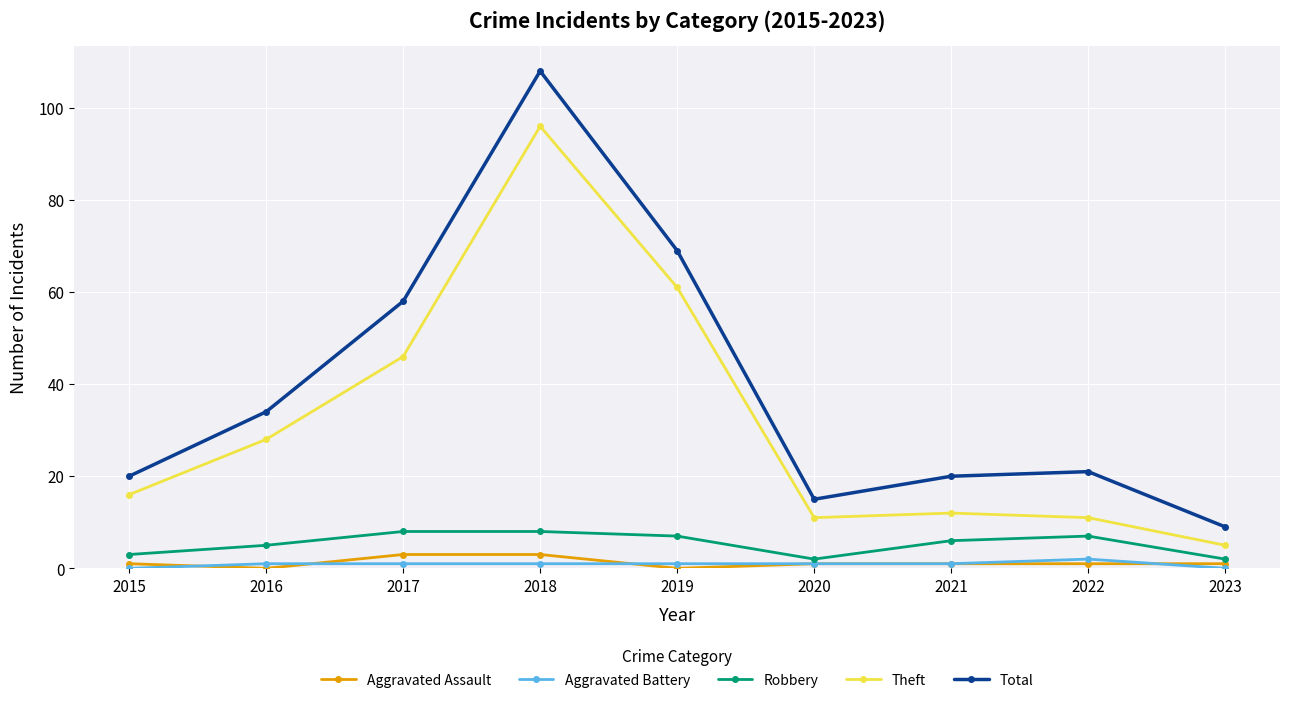

Which category has the highest value across all series?

2018